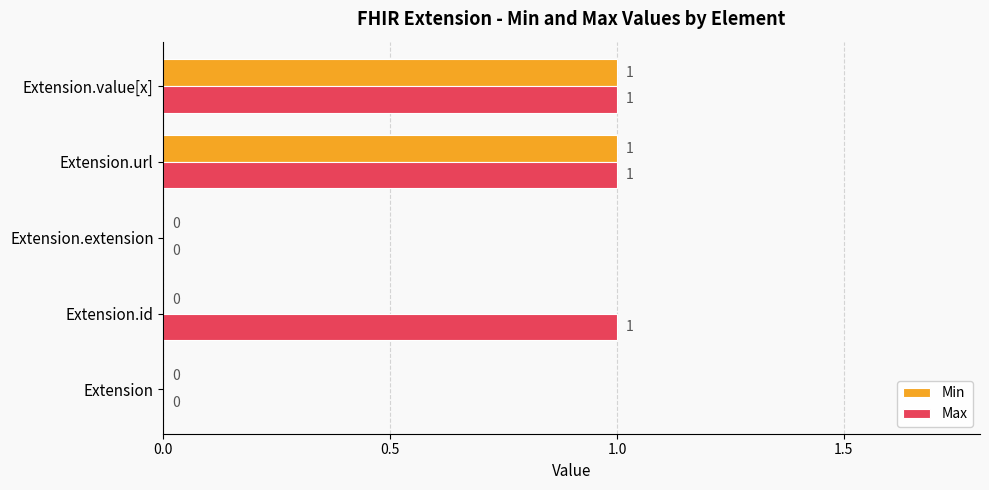

What are all the series names shown in the legend?

Min, Max